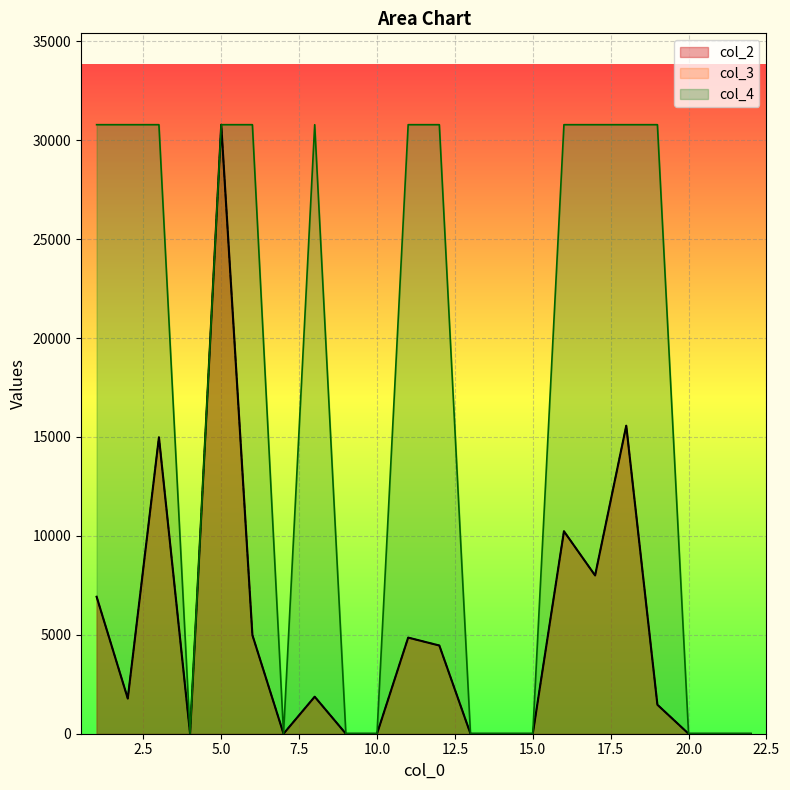

How many positive values does the col_4 series have?

12